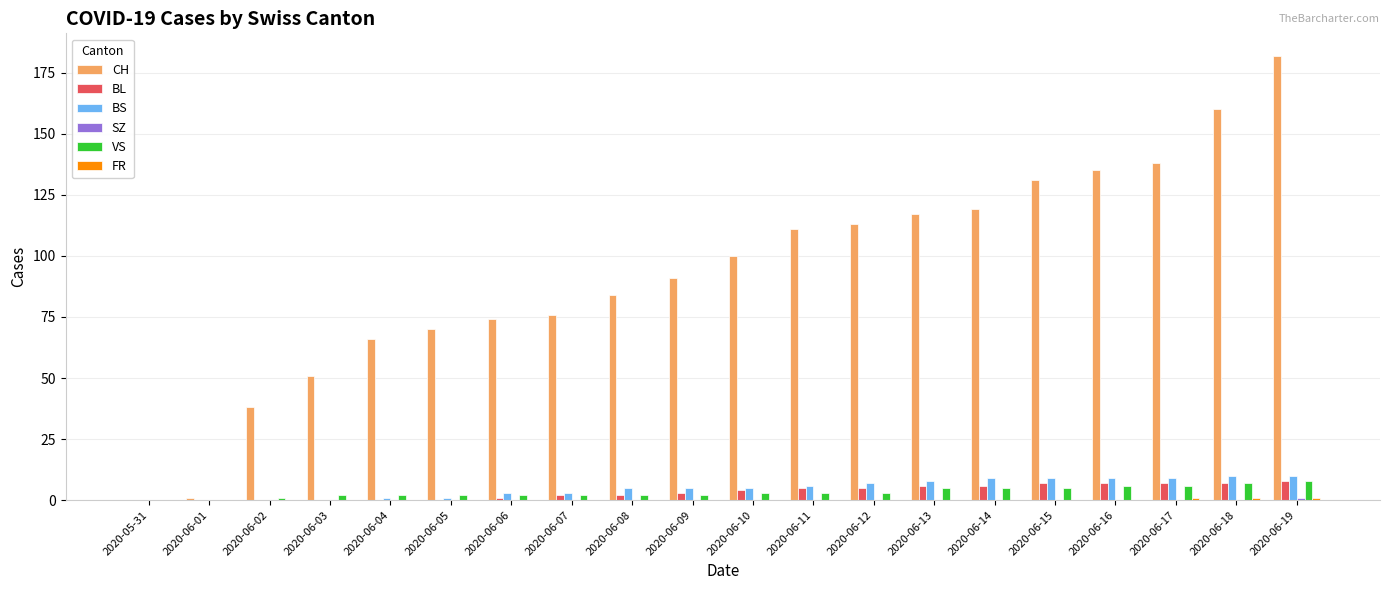

At which category is the sum across all series the highest?

2020-06-19